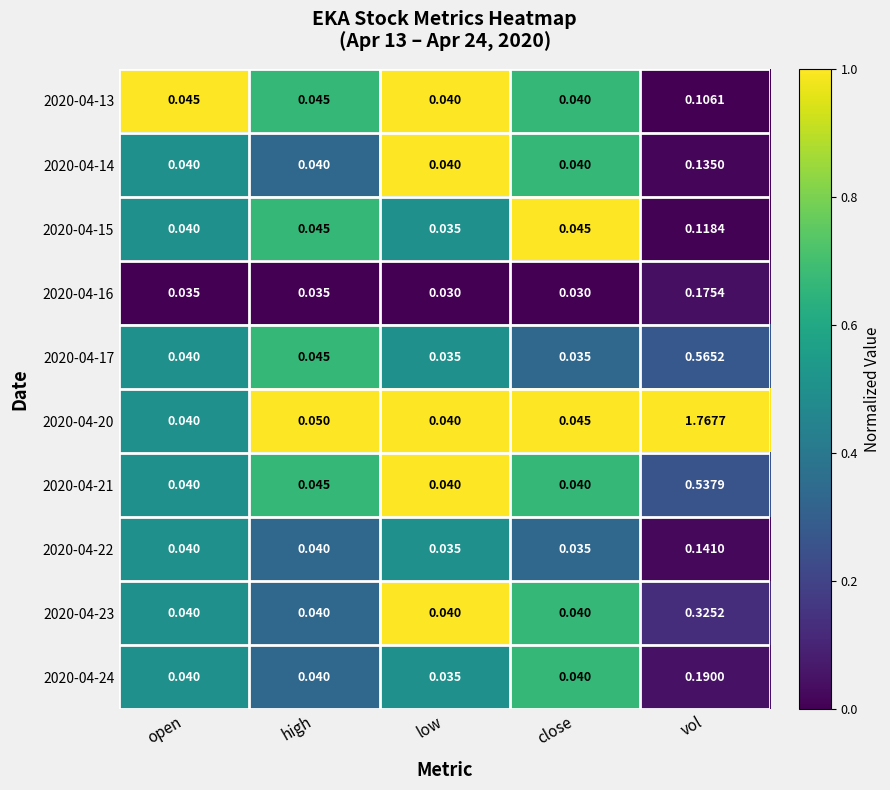

Which category has the highest value across all series?

vol